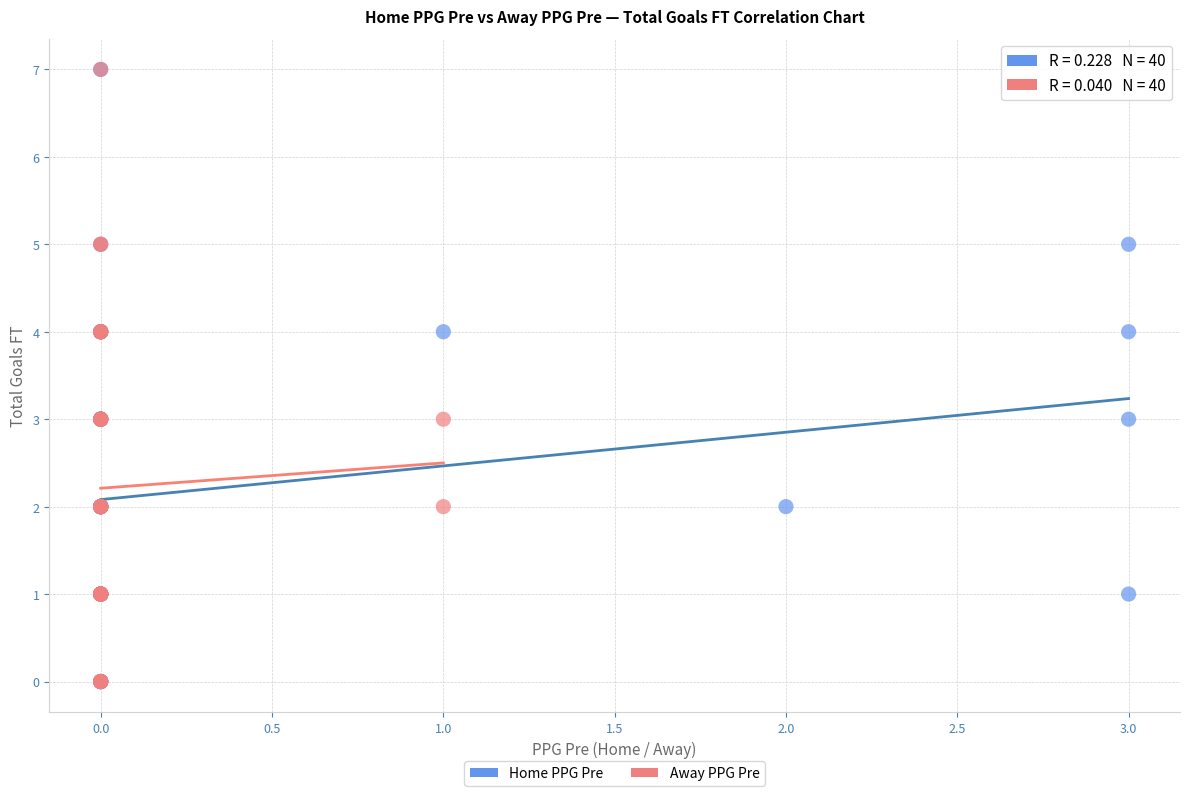

What are all the series names shown in the legend?

Home PPG Pre, Away PPG Pre